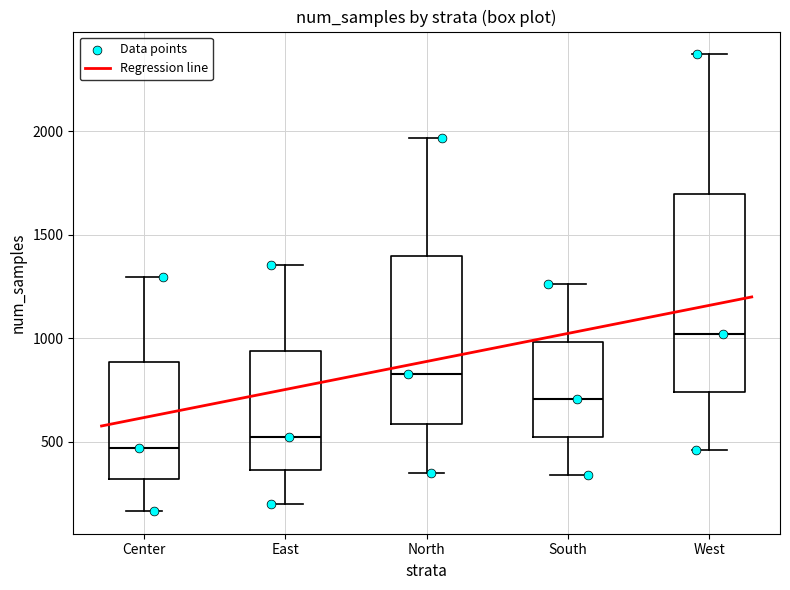

Comparing the boxes themselves (not the whiskers), which one is the tallest?

West